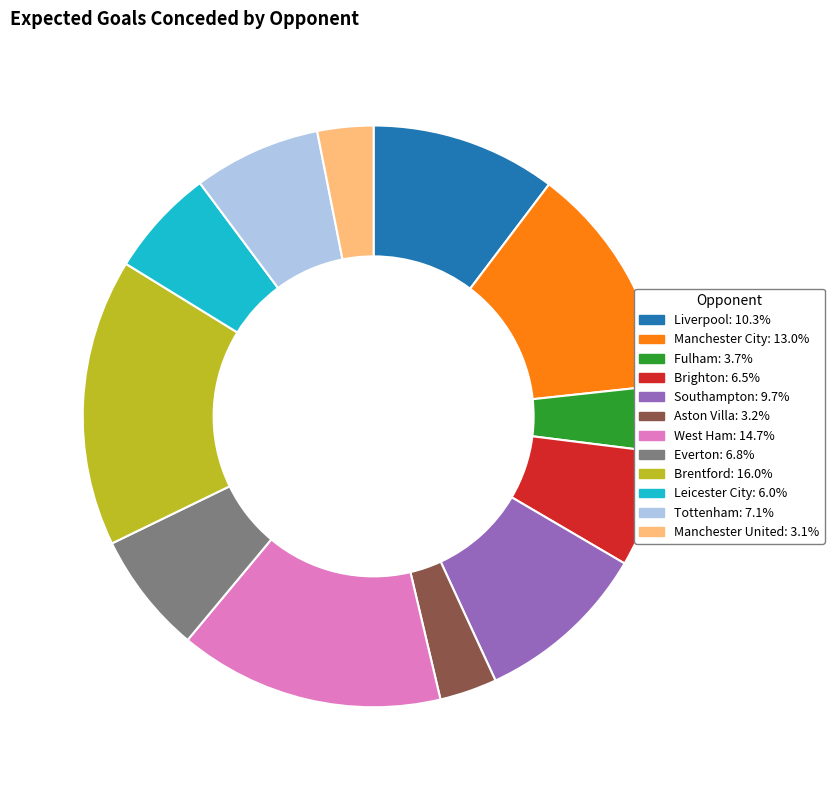

What is the largest slice in the pie chart?

Brentford